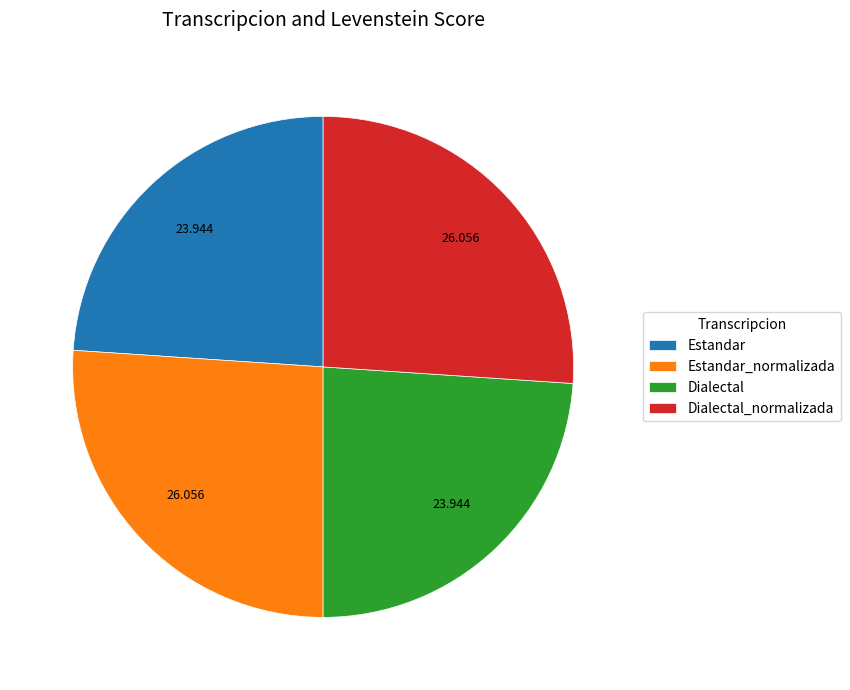

Do Estandar and Dialectal together represent more than half of the pie?

No